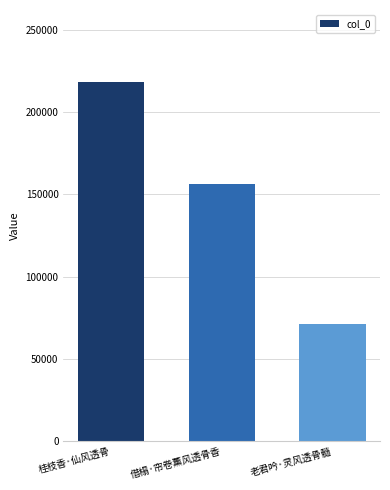

Rank the categories by value from lowest to highest.

老君吟·灵风透骨髓, 借榻·帘卷薰风透骨香, 桂枝香·仙风透骨